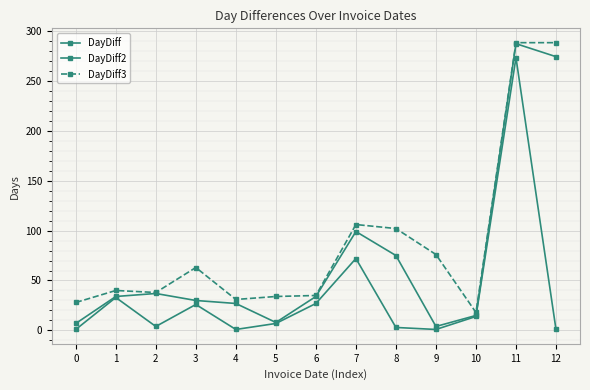

Is the value of DayDiff2 at 2 greater than the value of DayDiff3 at 2?

No